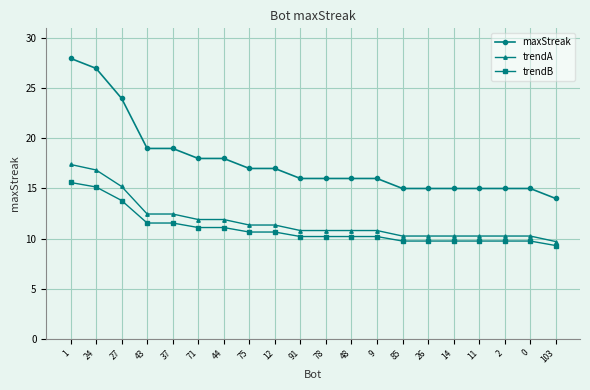

List the series in order of their peak value, highest first.

maxStreak, trendA, trendB